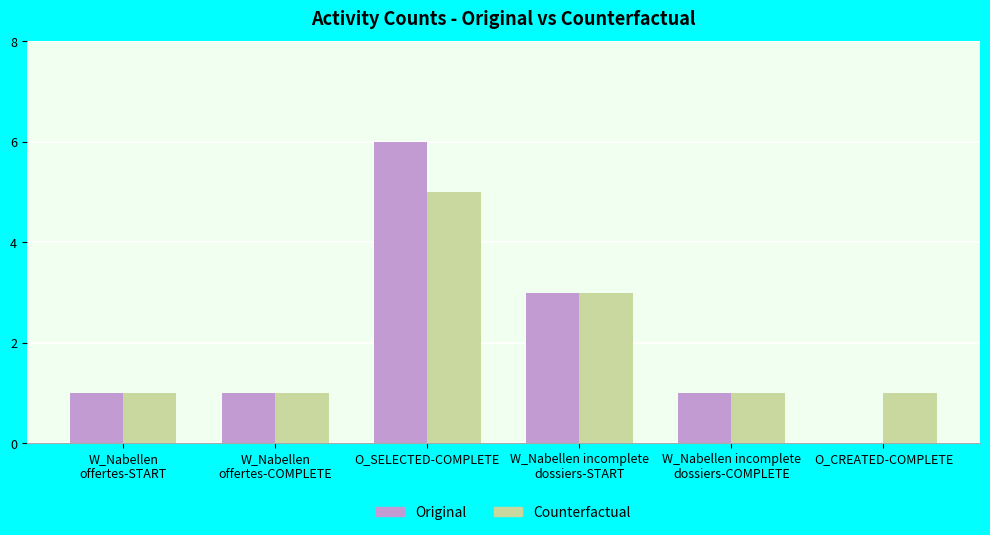

Are the bars horizontal?

No